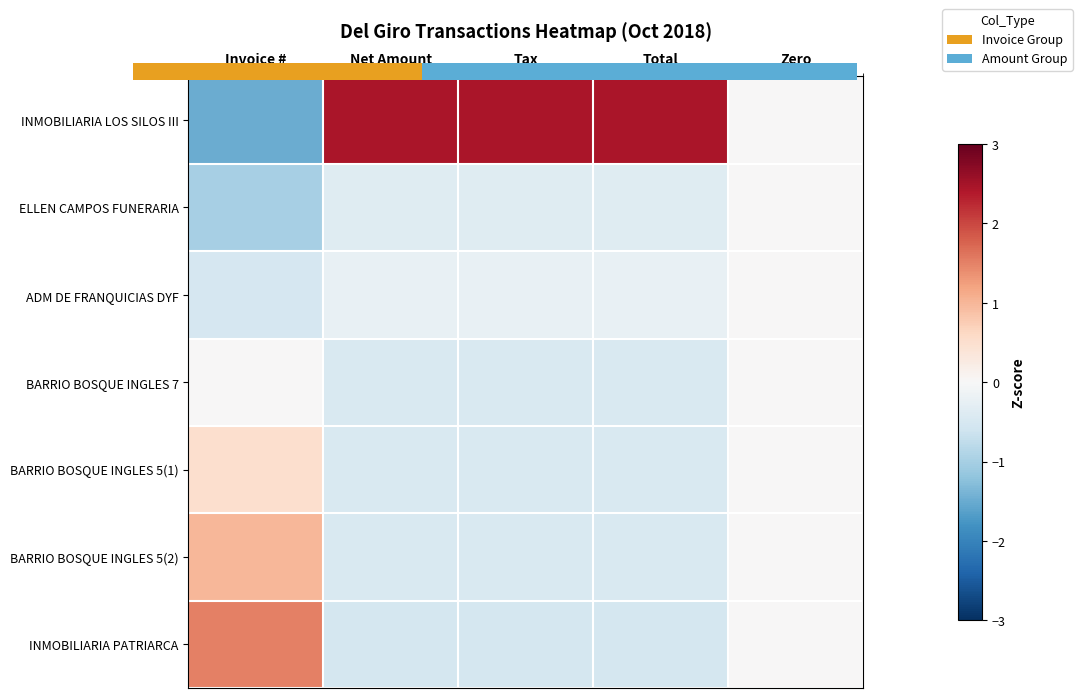

How many categories are shown in the chart?

5